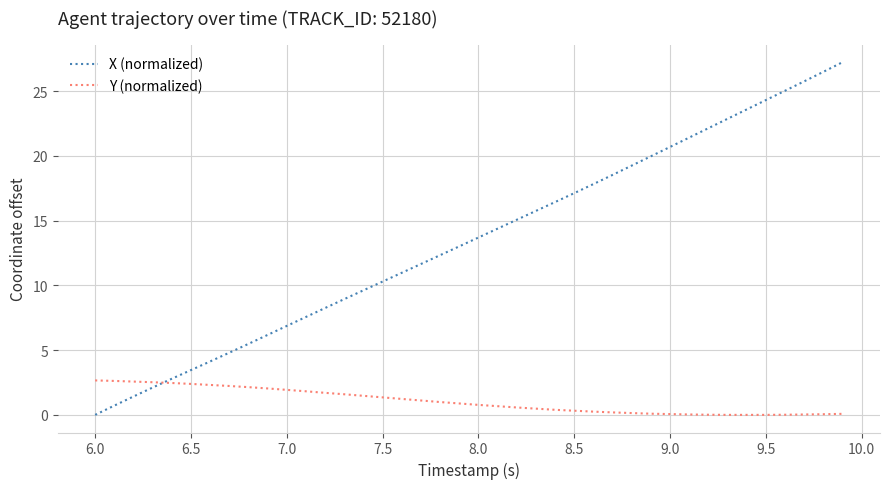

Which series ends up on top after the final intersection of Y (normalized) and X (normalized)?

X (normalized)